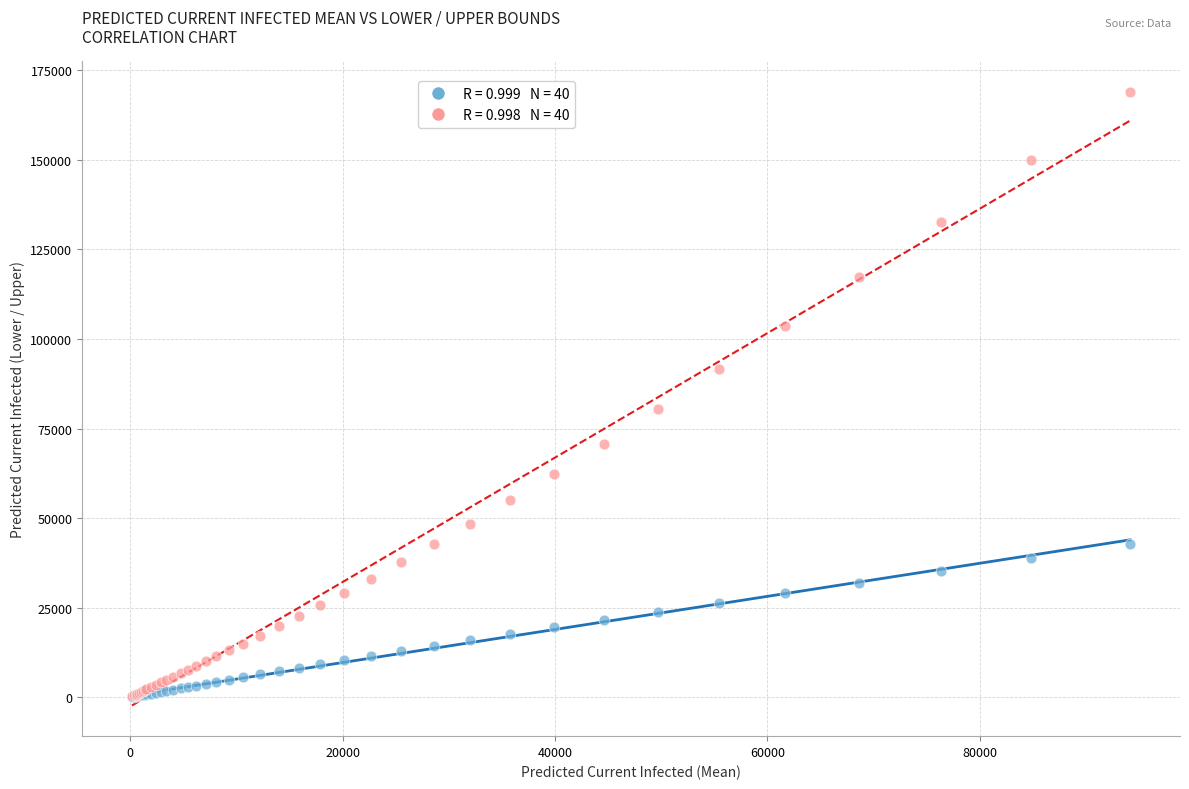

Across all series, what Y value is closest to 84562?

80558